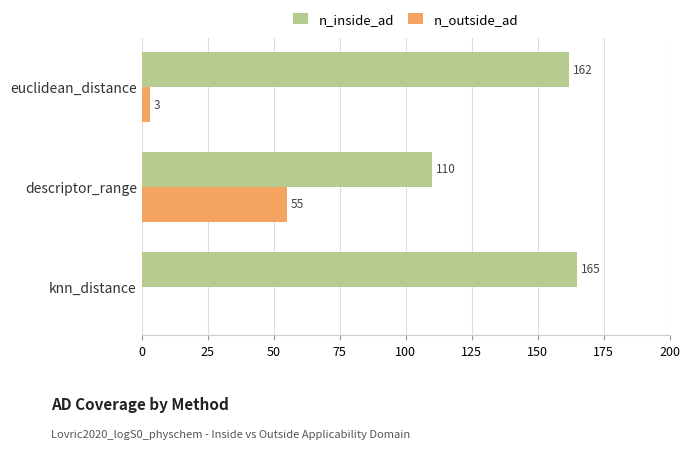

What is the average value of the n_inside_ad series?

146